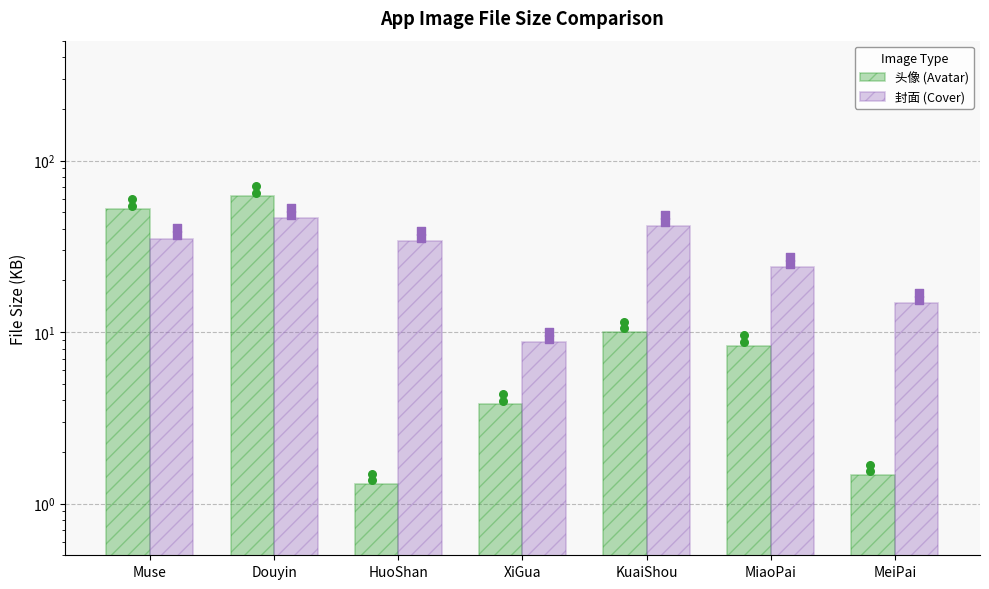

Is the value of 封面 (Cover) at Muse greater than the value of 头像 (Avatar) at MiaoPai?

Yes